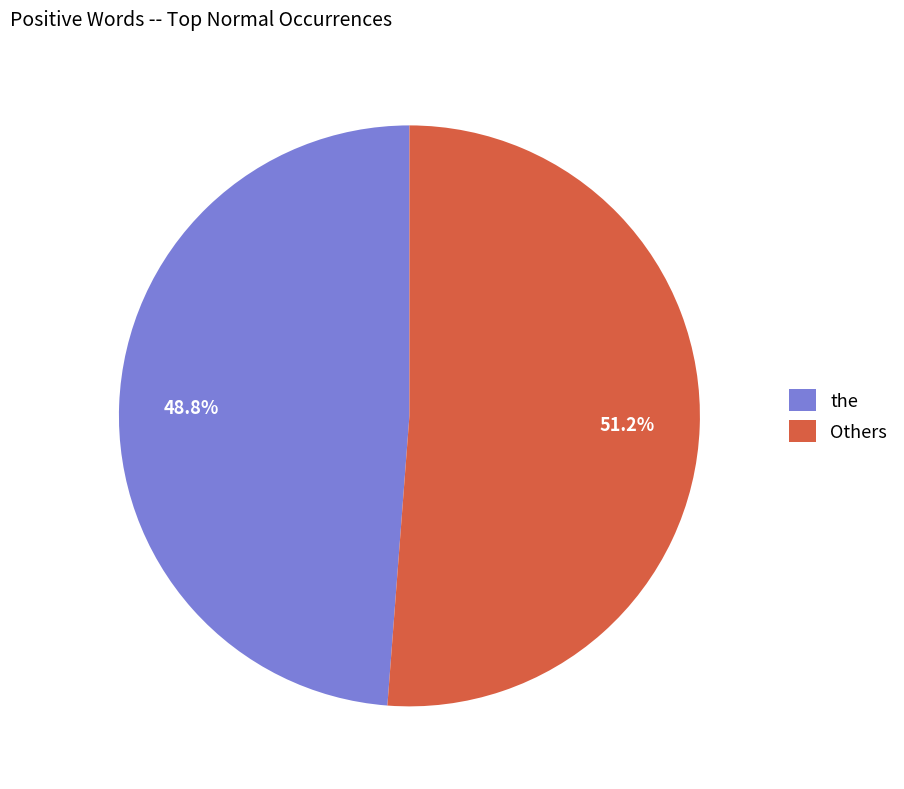

How many segments does this pie chart have?

2